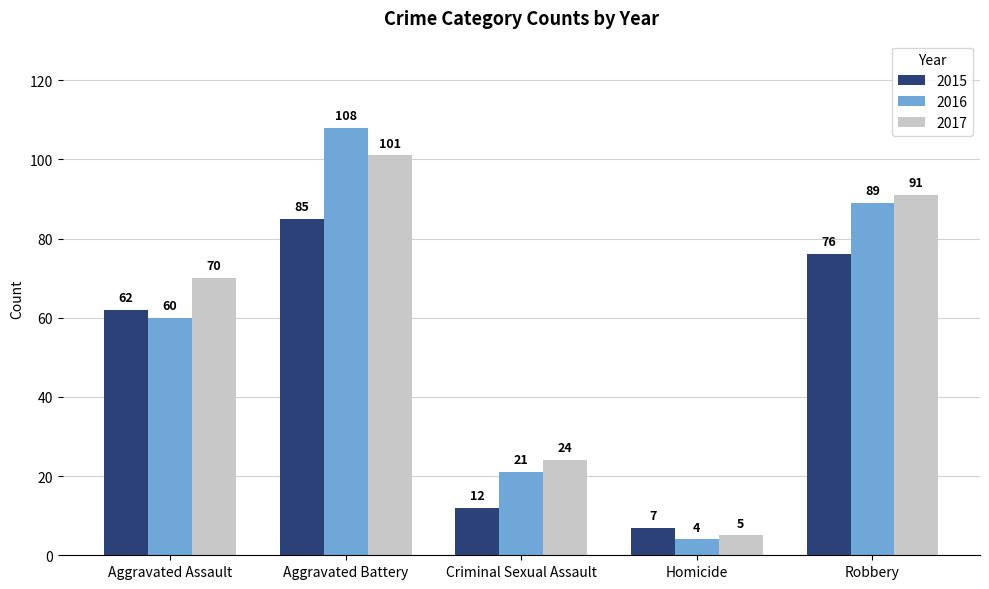

What is the difference between the 2015 values at Aggravated Assault and Aggravated Battery?

23